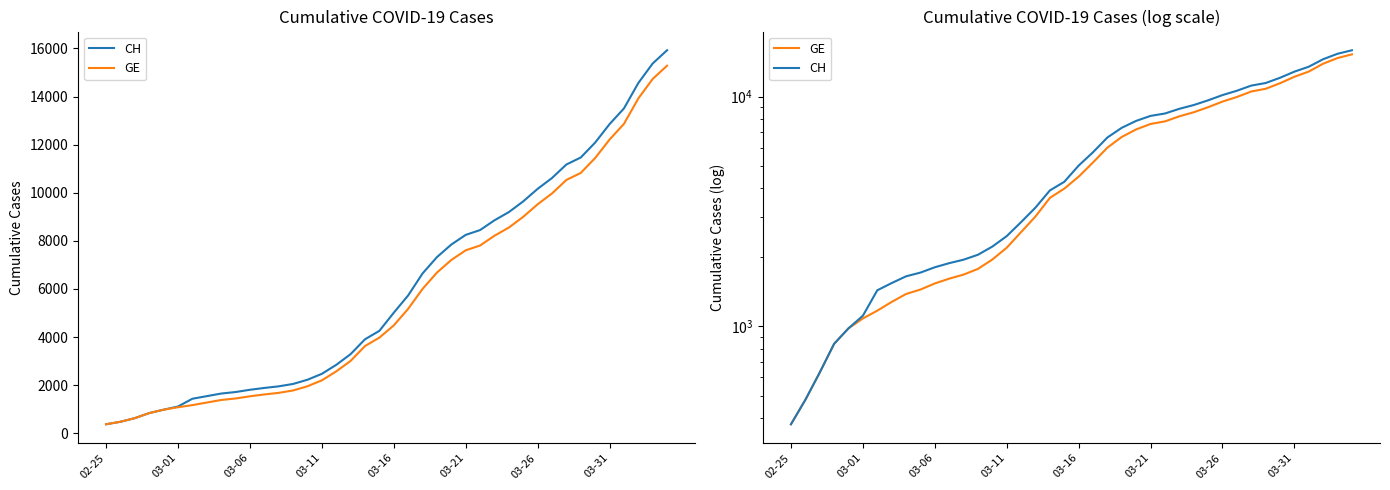

How many values in the GE series are below 4485?

20